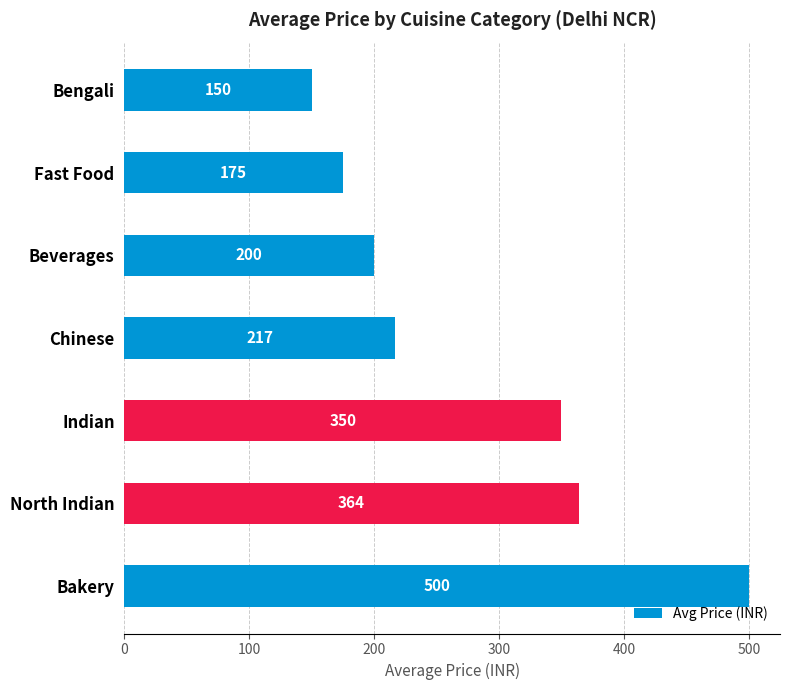

True or false: the data shows 816 at Bakery.

False